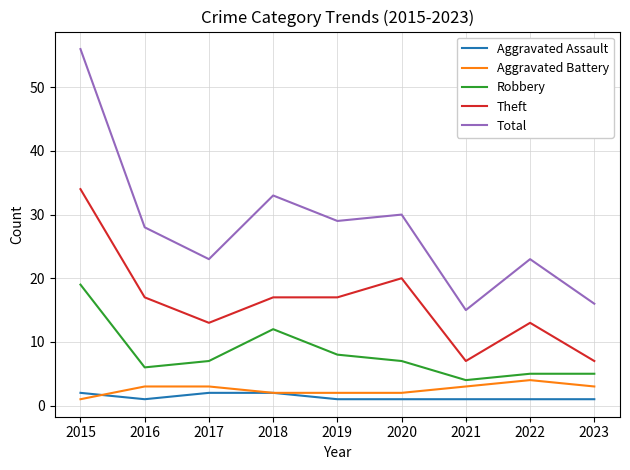

How many lines are shown in the chart?

5